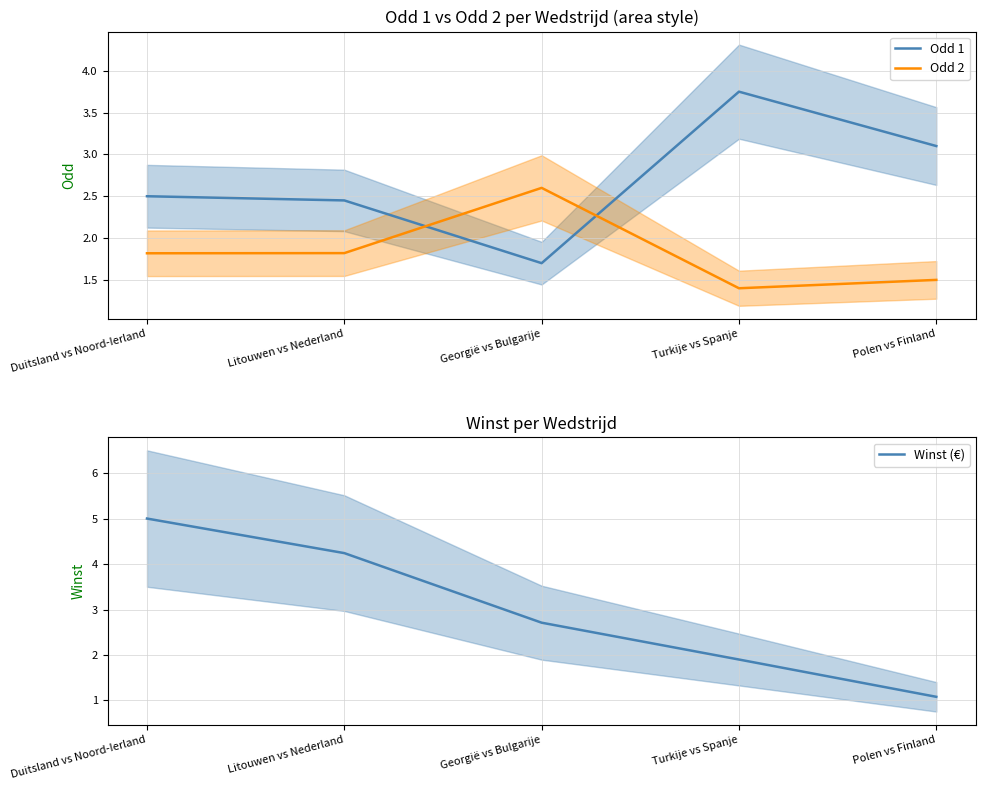

What is the sum of all Odd 2 values?

9.1